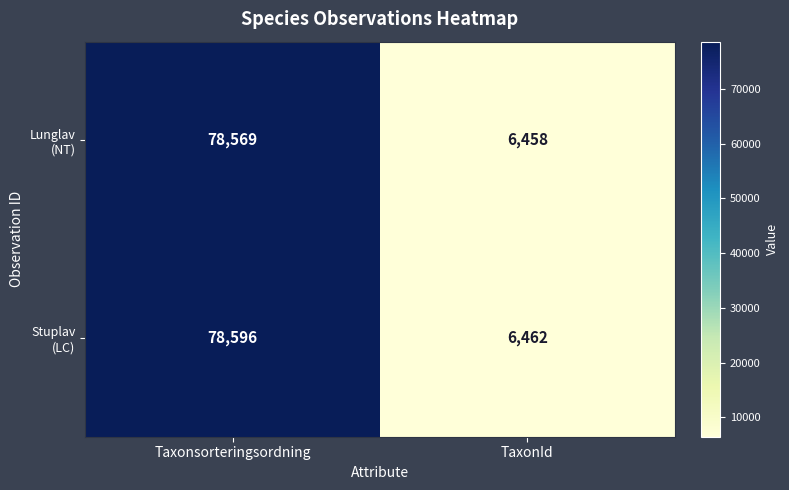

At which category is the sum across all series the highest?

Taxonsorteringsordning